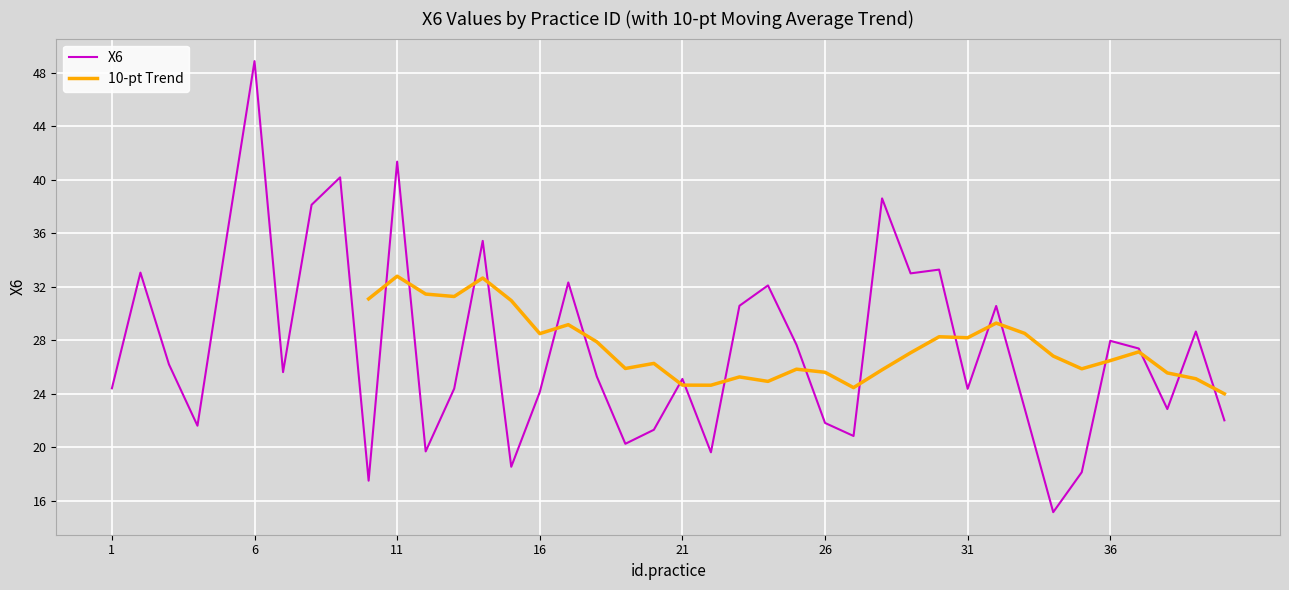

List the labels in order of value, largest first.

6, 11, 9, 28, 8, 14, 5, 30, 2, 29, 17, 24, 23, 32, 39, 36, 25, 37, 3, 7, 18, 21, 1, 13, 31, 16, 33, 38, 40, 26, 4, 20, 27, 19, 12, 22, 15, 35, 10, 34